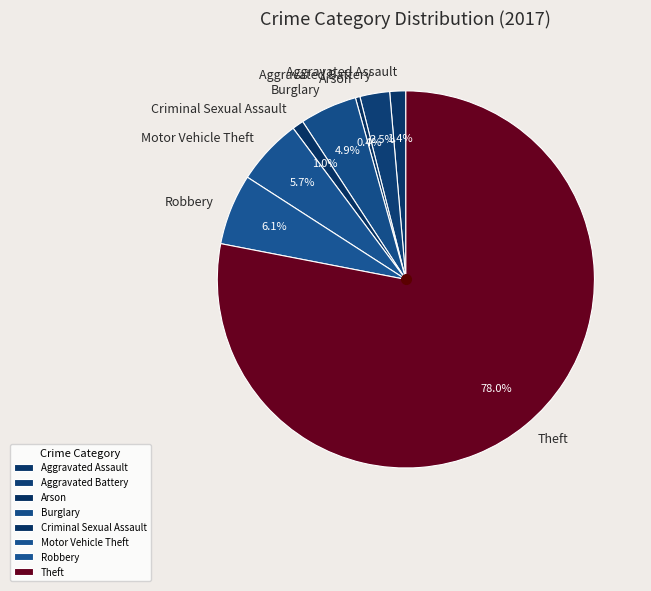

True or false: Burglary accounts for 5% of the total.

True